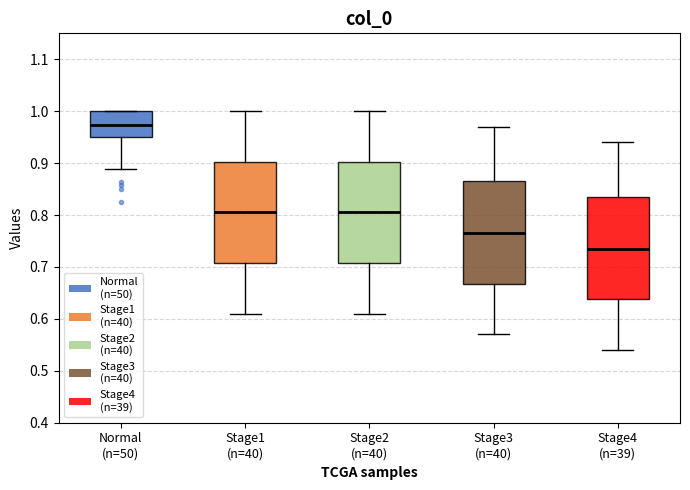

Reading left to right, read every box against the y-axis: the position of its median line, the range the box covers, and the ends of its whiskers. The values are not printed on the chart, so give them approximately, as read against the axis.

Normal (n=50): median 0.97, box 0.95 to 1.00, whiskers 0.89 to 1.00
Stage1 (n=40): median 0.81, box 0.71 to 0.90, whiskers 0.61 to 1.00
Stage2 (n=40): median 0.81, box 0.71 to 0.90, whiskers 0.61 to 1.00
Stage3 (n=40): median 0.77, box 0.67 to 0.87, whiskers 0.57 to 0.97
Stage4 (n=39): median 0.74, box 0.64 to 0.84, whiskers 0.54 to 0.94